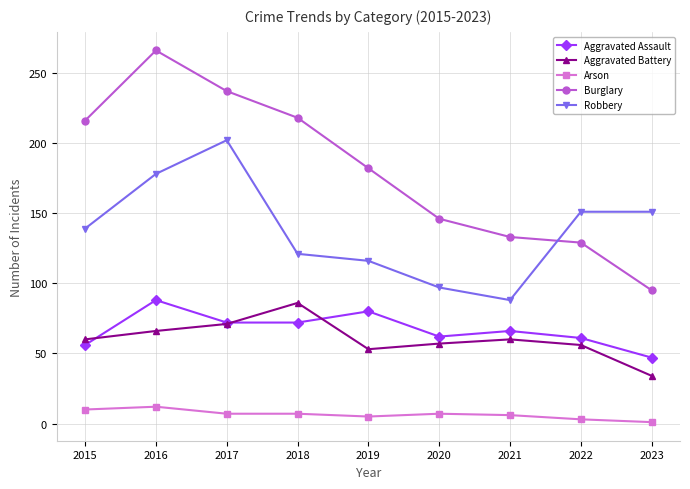

What are all the series names shown in the legend?

Aggravated Assault, Aggravated Battery, Arson, Burglary, Robbery